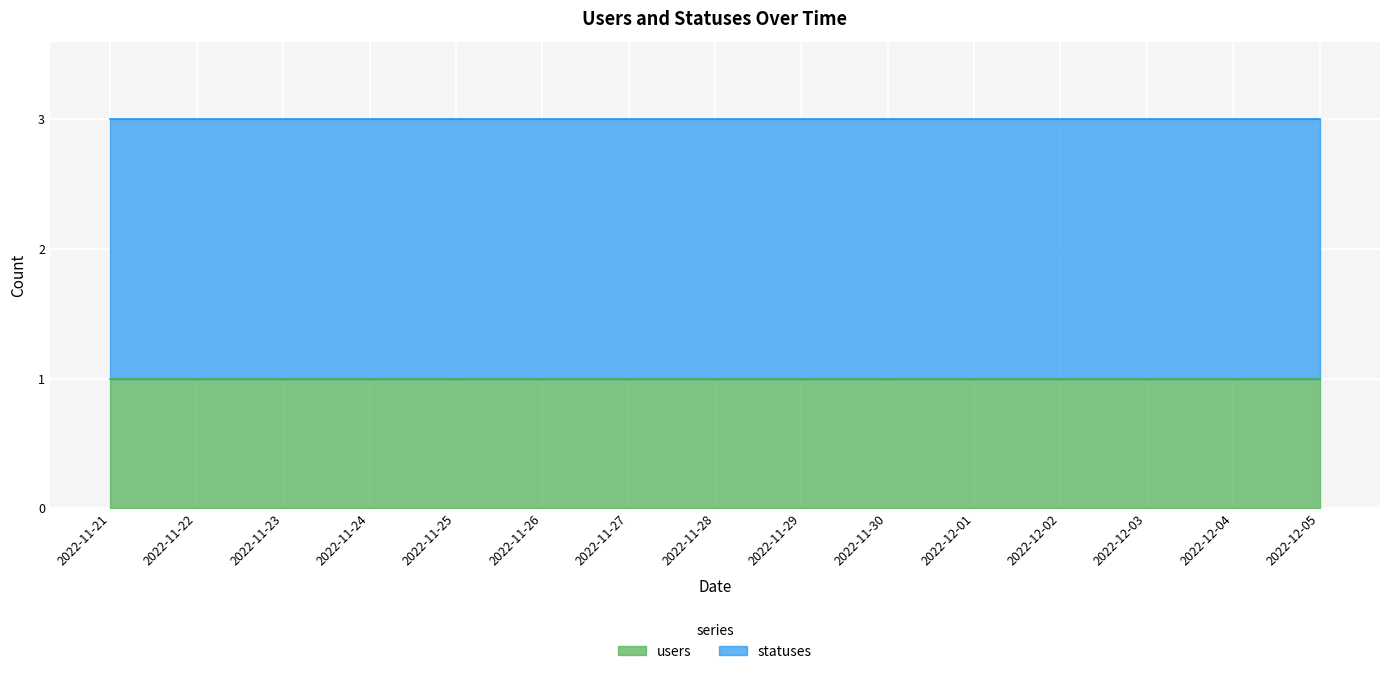

The users series shows 0 at 2022-11-21. True or false?

False